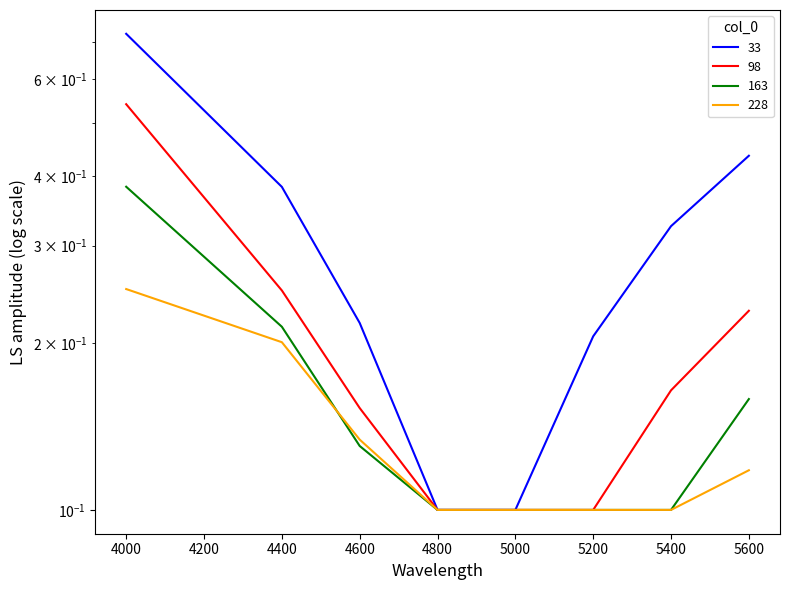

Read the 33 value at 5600.

0.4